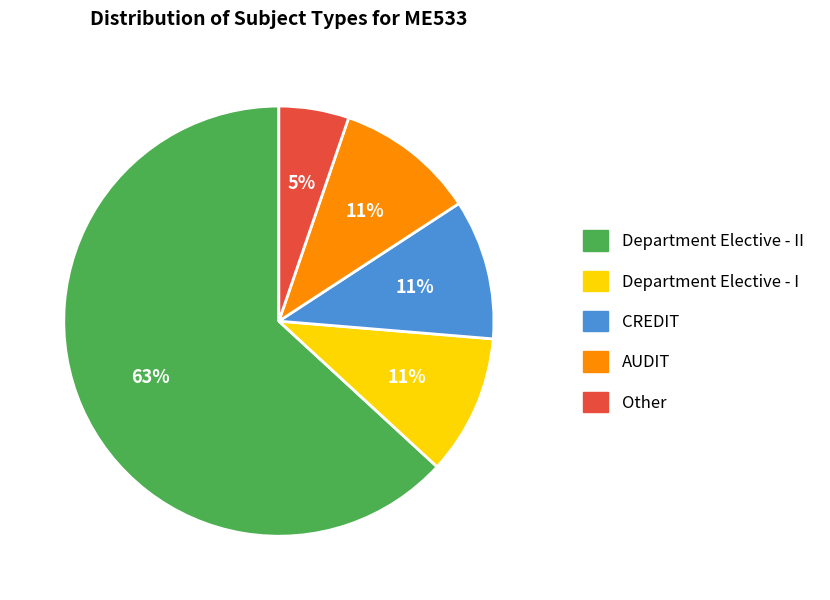

Does any single category account for the majority?

Yes